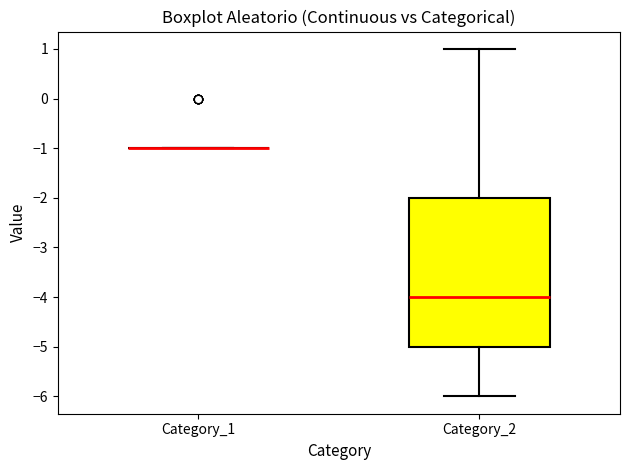

Reading left to right, read every box against the y-axis: the position of its median line, the range the box covers, and the ends of its whiskers. The values are not printed on the chart, so give them approximately, as read against the axis.

Category_1: box collapsed to a line at -1, whiskers -1 to -1
Category_2: median -4, box -5 to -2, whiskers -6 to 1